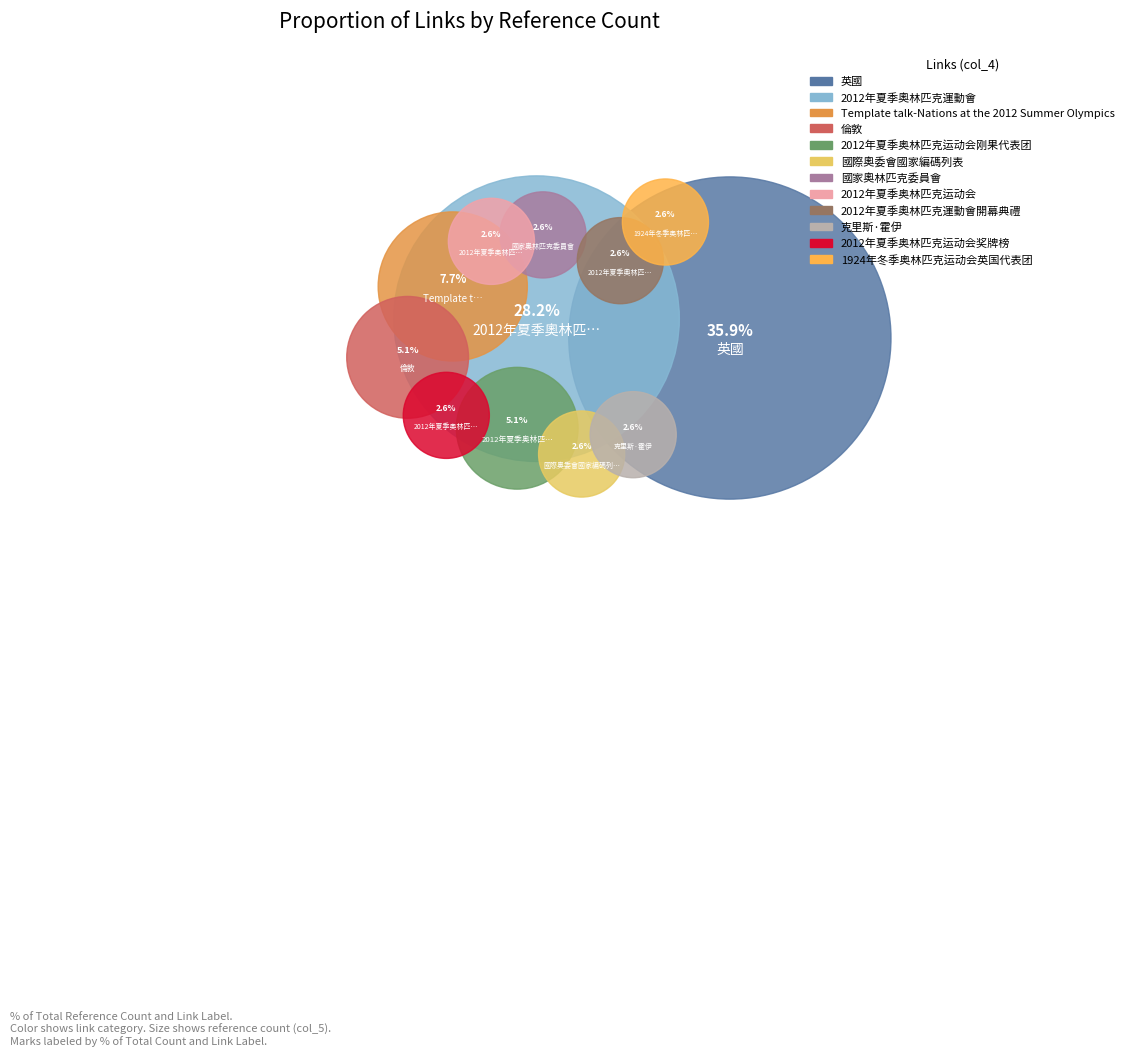

Which has a higher value, 克里斯·霍伊 or 國際奧委會國家編碼列表?

克里斯·霍伊